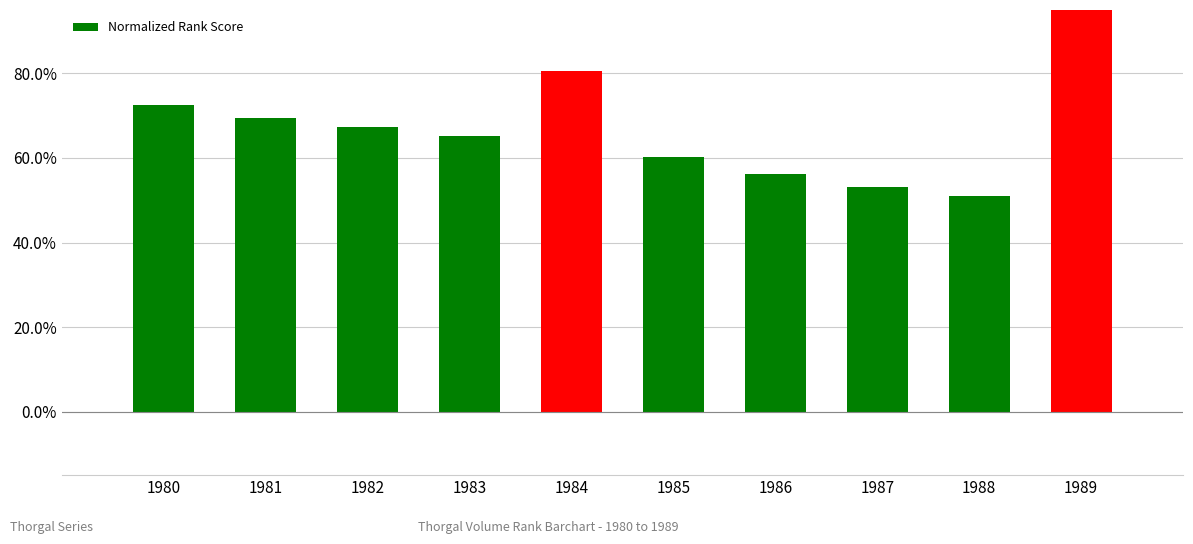

The value at 1984 is 0.2. True or false?

False